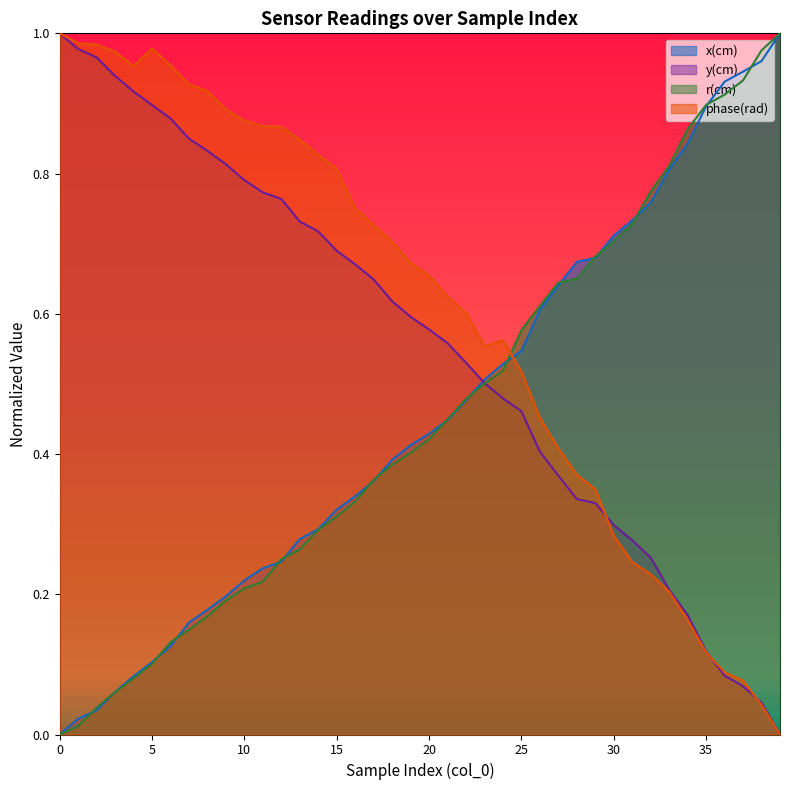

At which category is the sum across all series the highest?

14